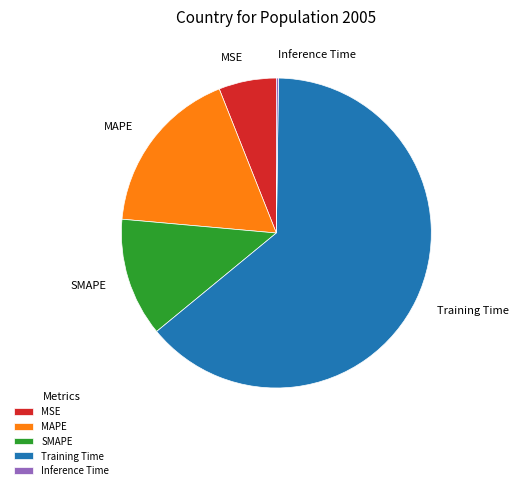

What is the largest slice in the pie chart?

Training Time